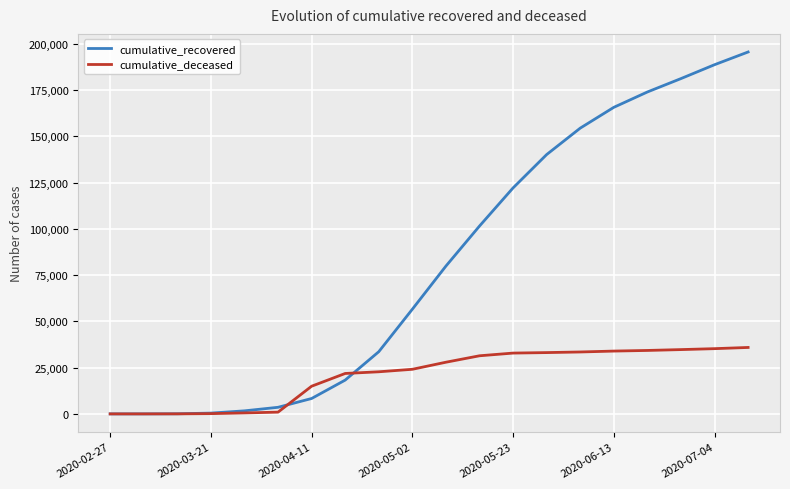

Which series has the largest total across all categories?

cumulative_recovered